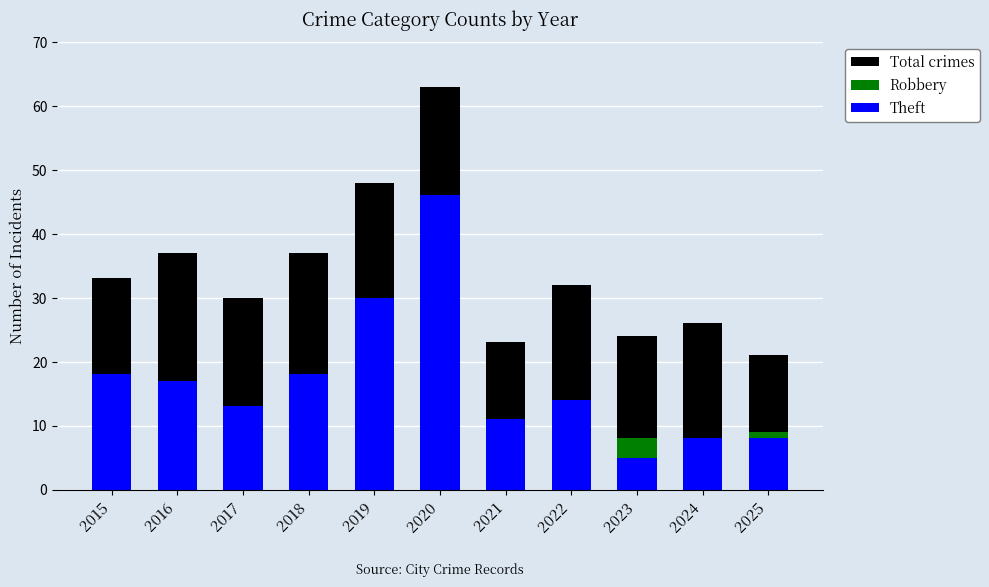

What is the total value across all series at 2017?

55